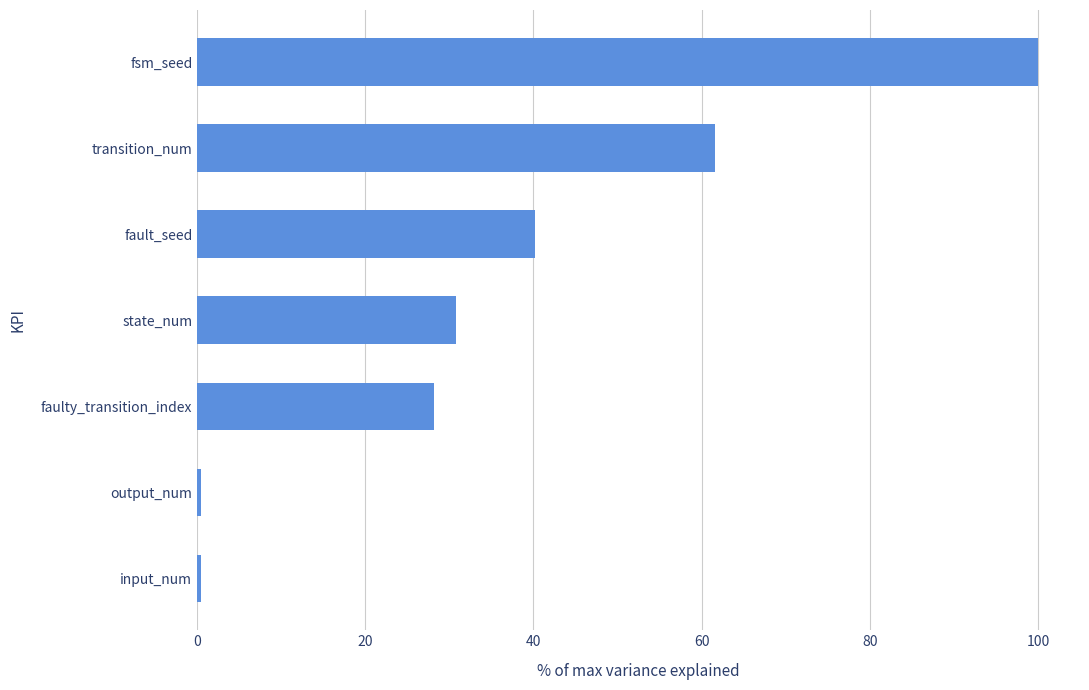

Approximately how many times larger is the value at faulty_transition_index compared to transition_num?

0.5